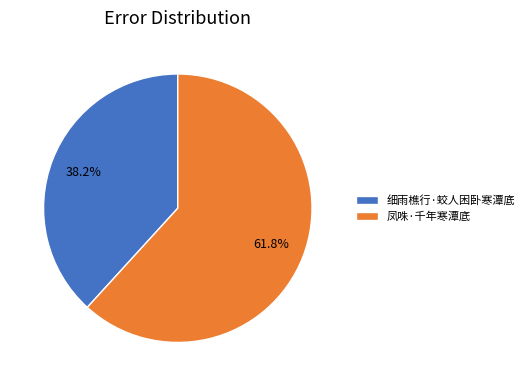

How many slices are in this pie chart?

2